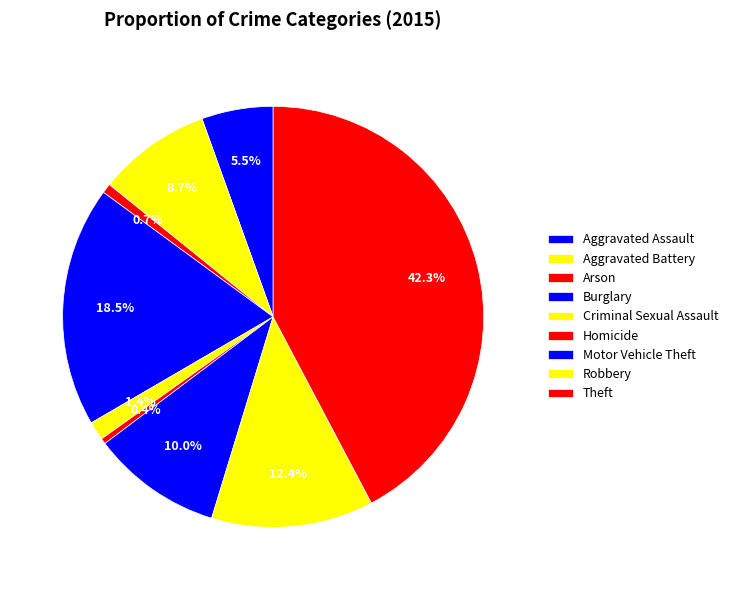

How many segments does this pie chart have?

9